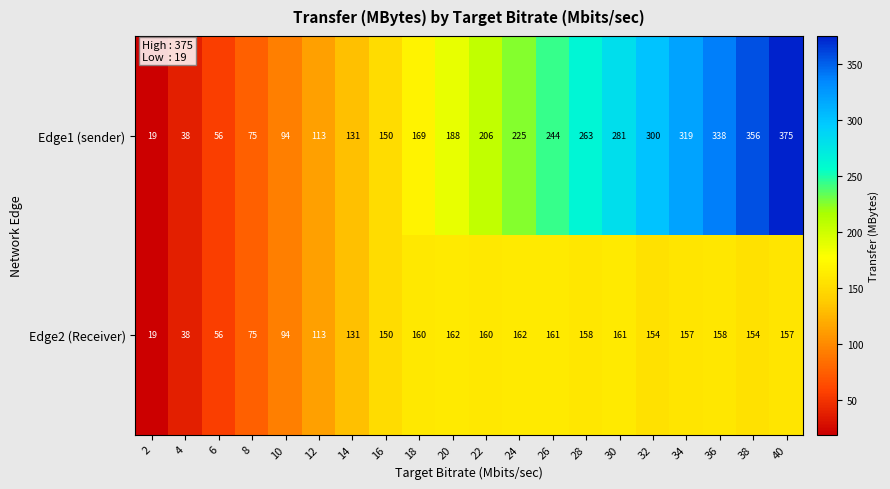

At how many categories does at least one series exceed 158?

12